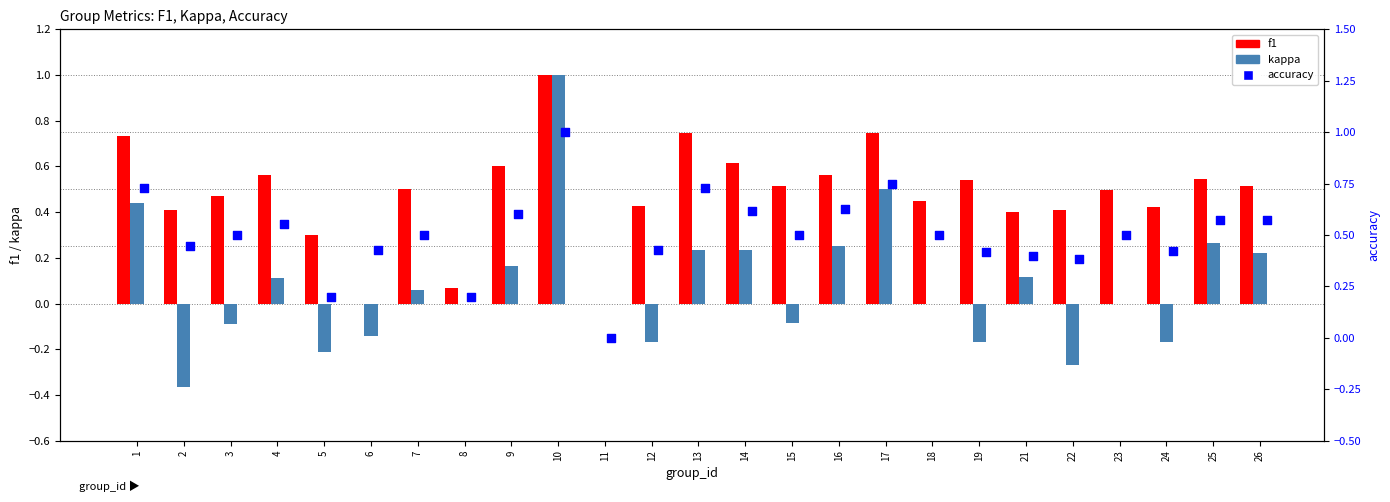

Which series reaches the maximum Y coordinate?

f1